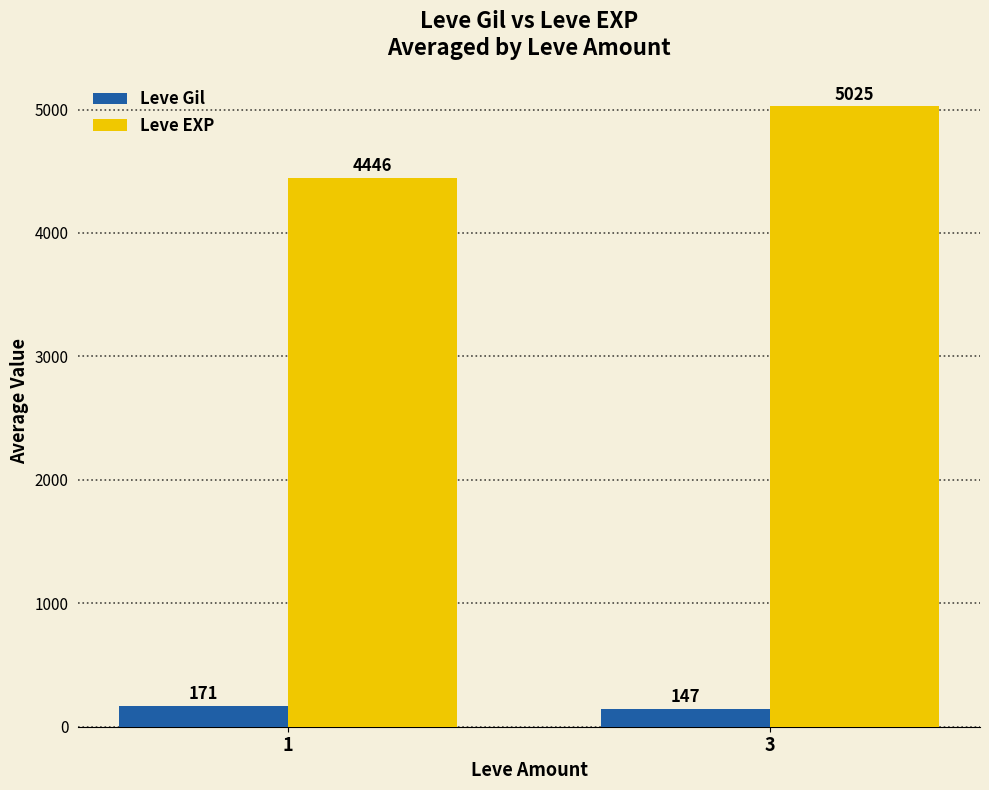

What is the sum of all Leve Gil values?

317.6